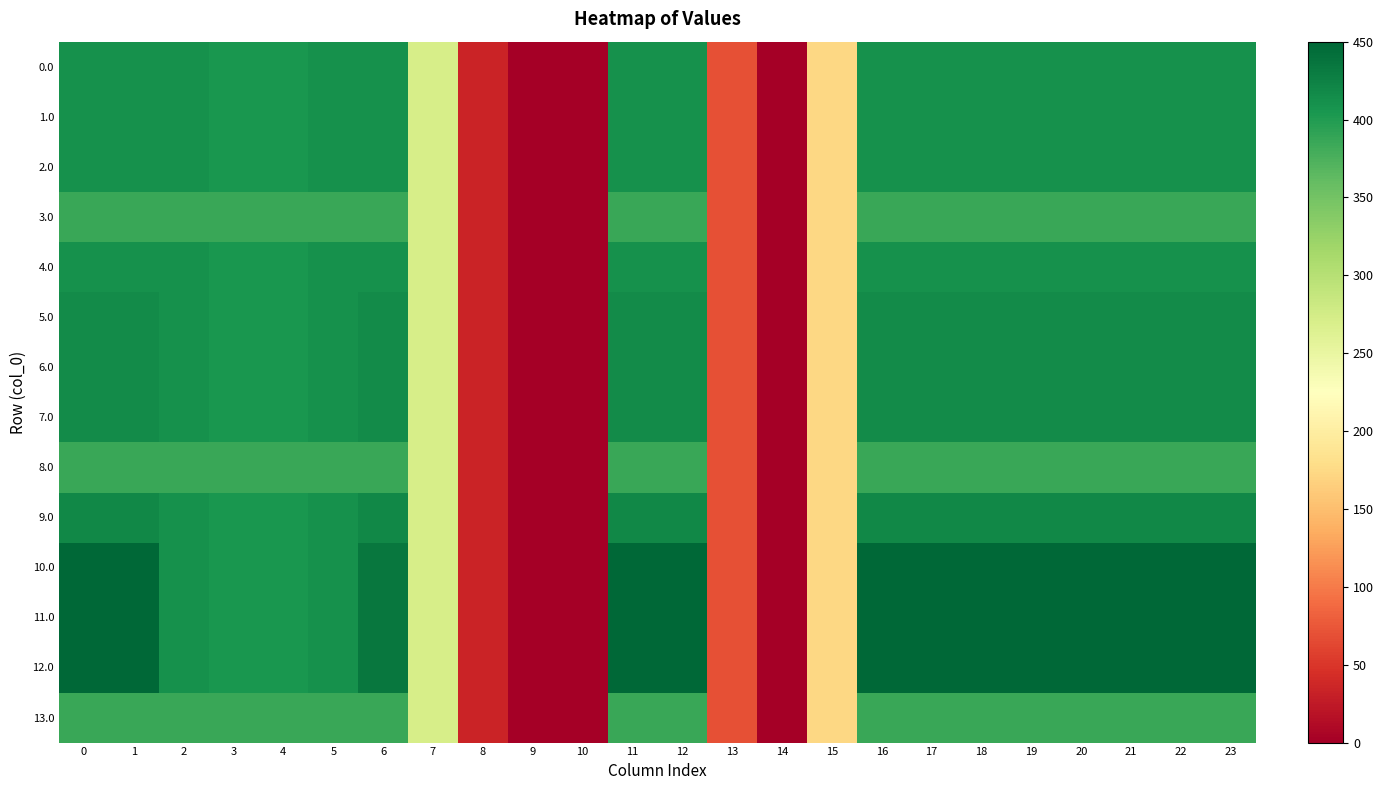

What is the difference between the highest and lowest values at 11?

65.0